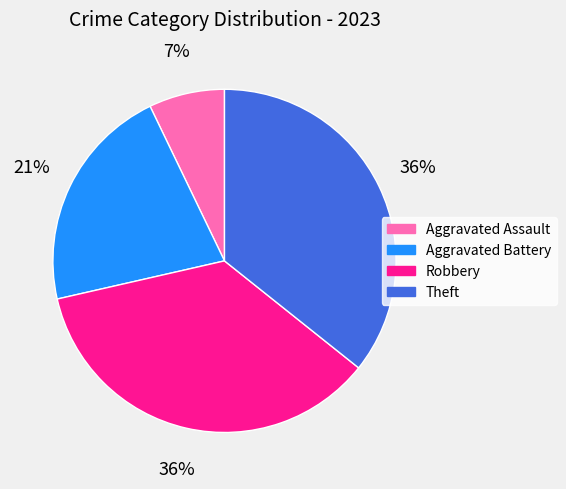

What percentage is the Theft slice, to the nearest percent?

36%